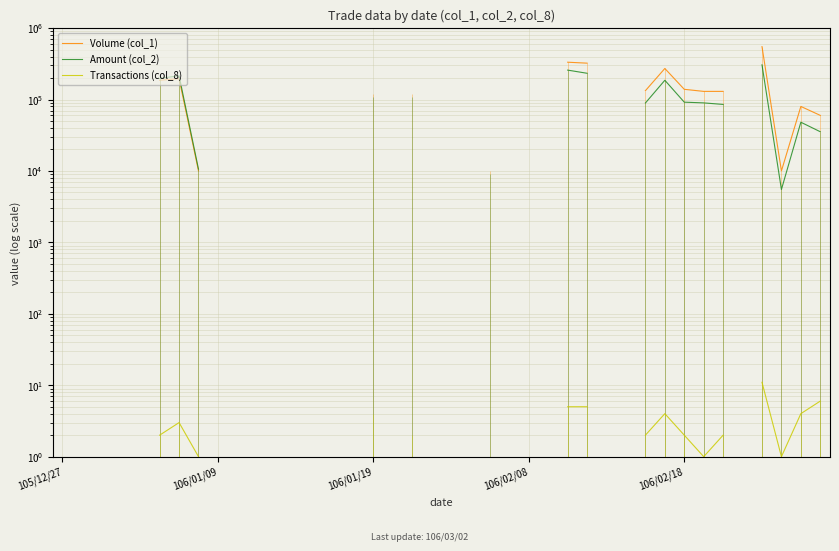

Does the chart display data point markers on the line(s)?

No